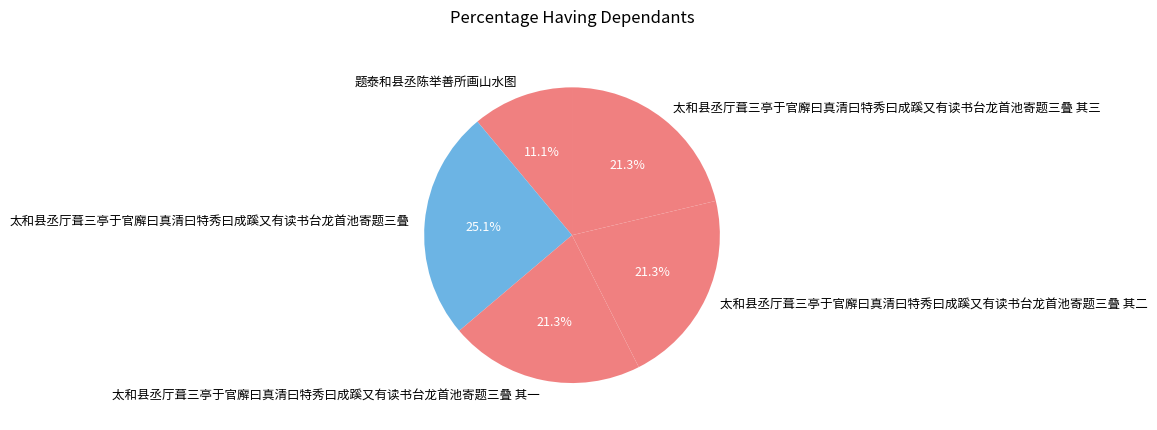

Approximately how many times larger is the value at 太和县丞厅葺三亭于官廨曰真清曰特秀曰成蹊又有读书台龙首池寄题三叠 compared to 题泰和县丞陈举善所画山水图?

2.3